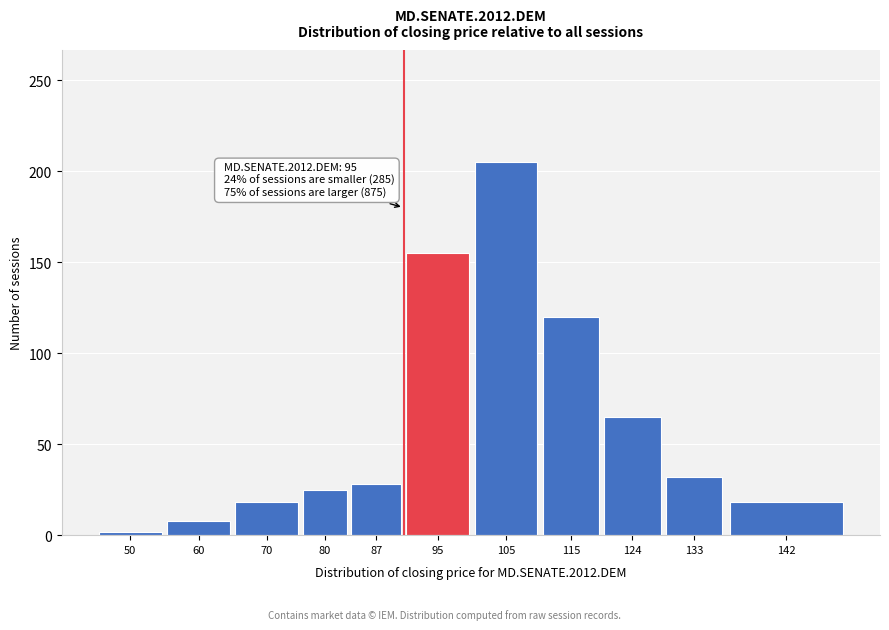

Reading left to right, extract all data points from this chart.

50=2	60=8	70=18	80=25	87=28	95=155	105=205	115=120	124=65	133=32	142=18